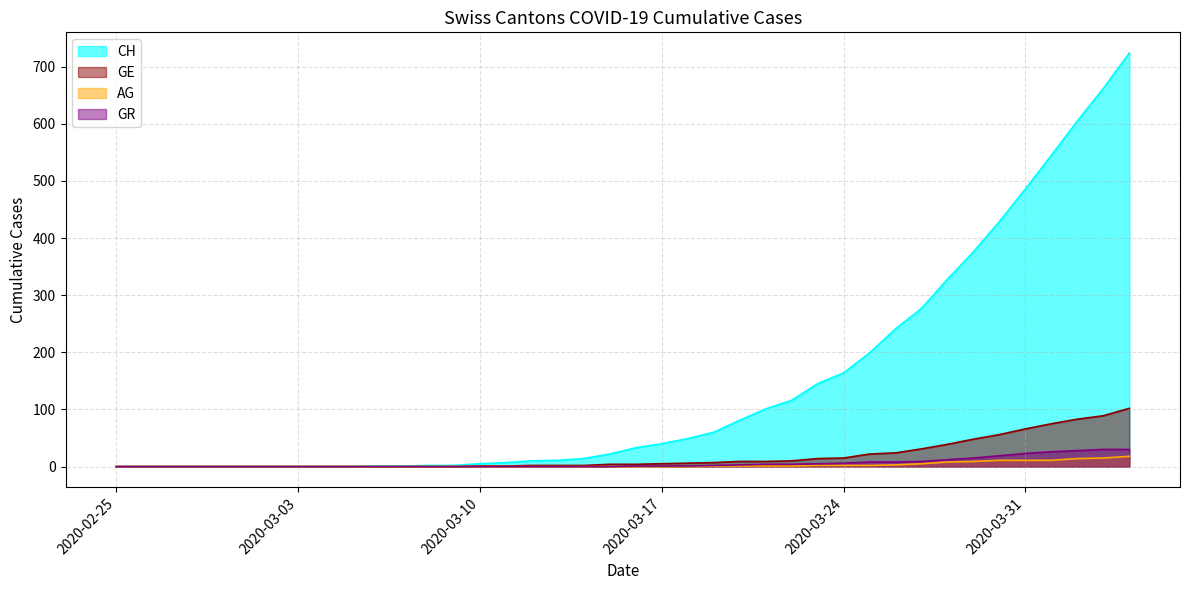

Rank the series at 2020-03-16 from lowest to highest value.

AG, GR, GE, CH